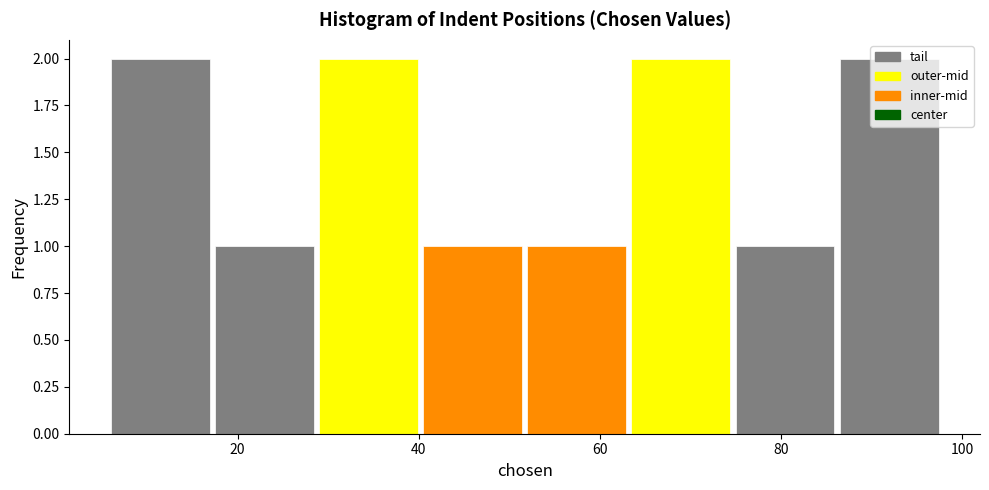

Reading left to right, transcribe this chart: for each bar, give the range it covers on the x-axis and its height. Neither the bar edges nor the heights are printed on the chart, so give them approximately, as read against the axes.

6.0 to 17.5: 2
17.5 to 29.0: 1
29.0 to 40.5: 2
40.5 to 52.0: 1
52.0 to 63.5: 1
63.5 to 75.0: 2
75.0 to 86.5: 1
86.5 to 98.0: 2